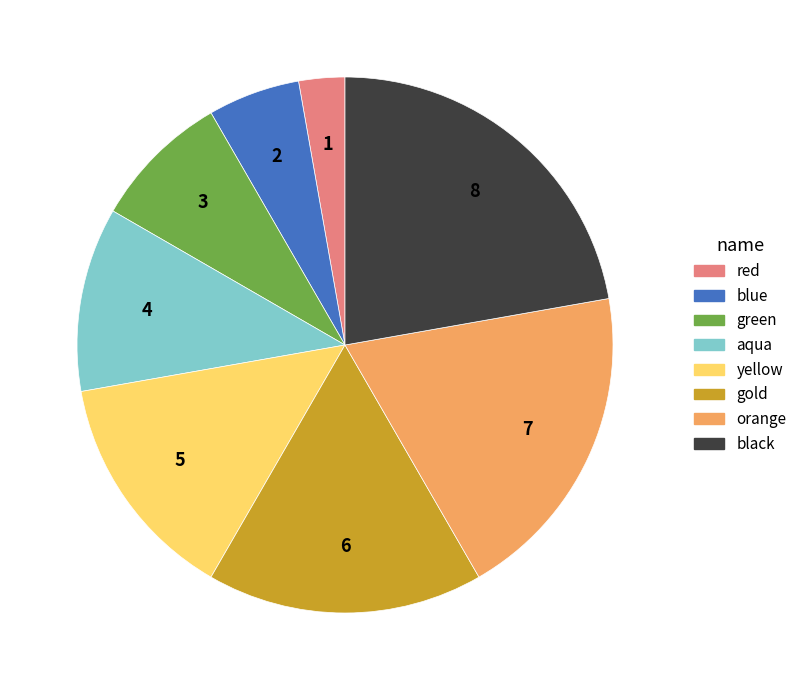

The yellow slice represents 1% of the pie. True or false?

False